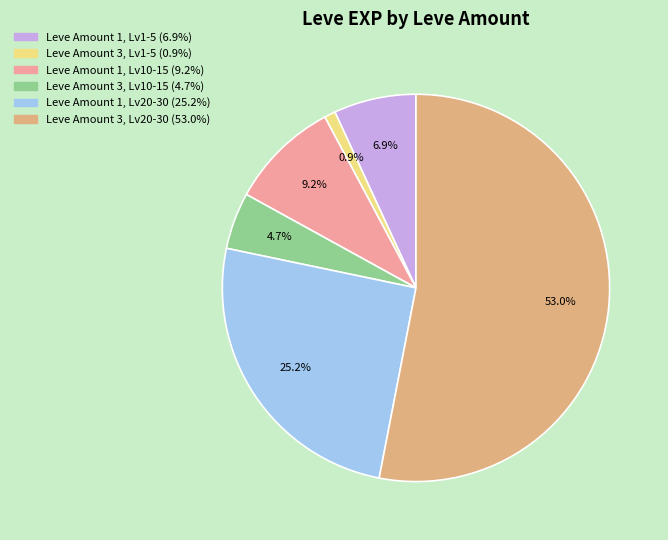

Is there any slice that represents more than half of the pie?

Yes